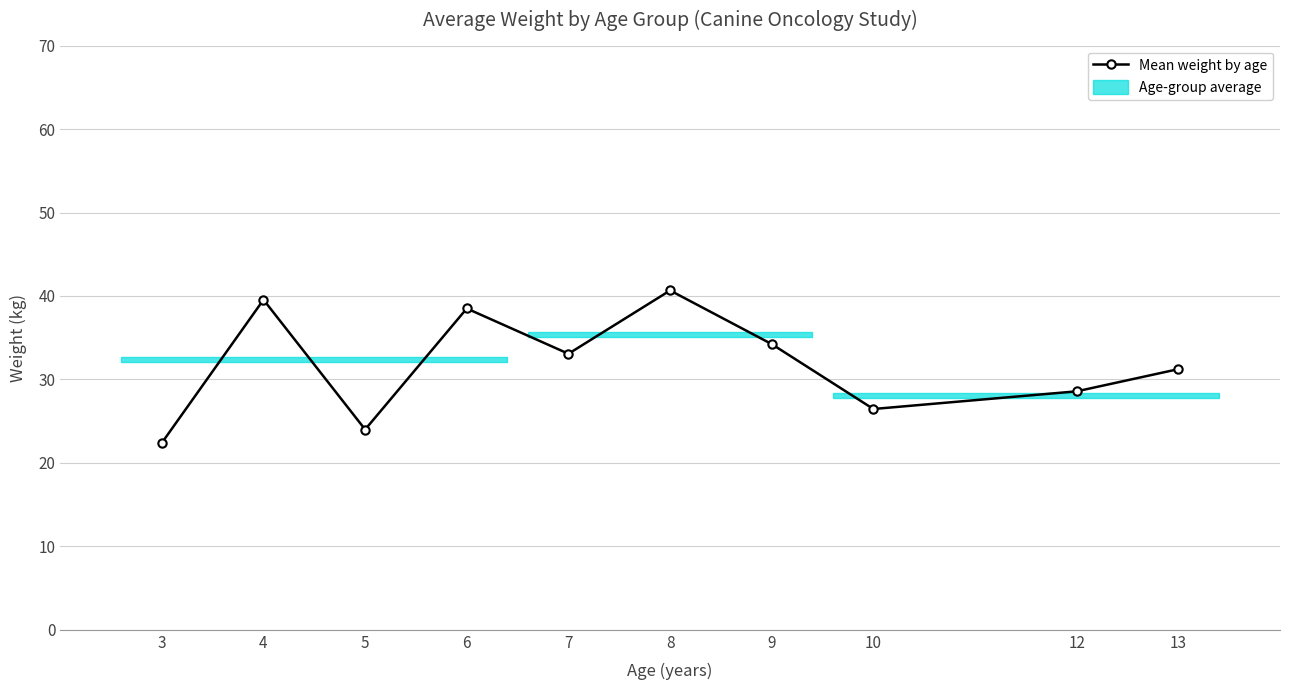

List the labels in order of value, largest first.

8, 4, 6, 9, 7, 13, 12, 10, 5, 3